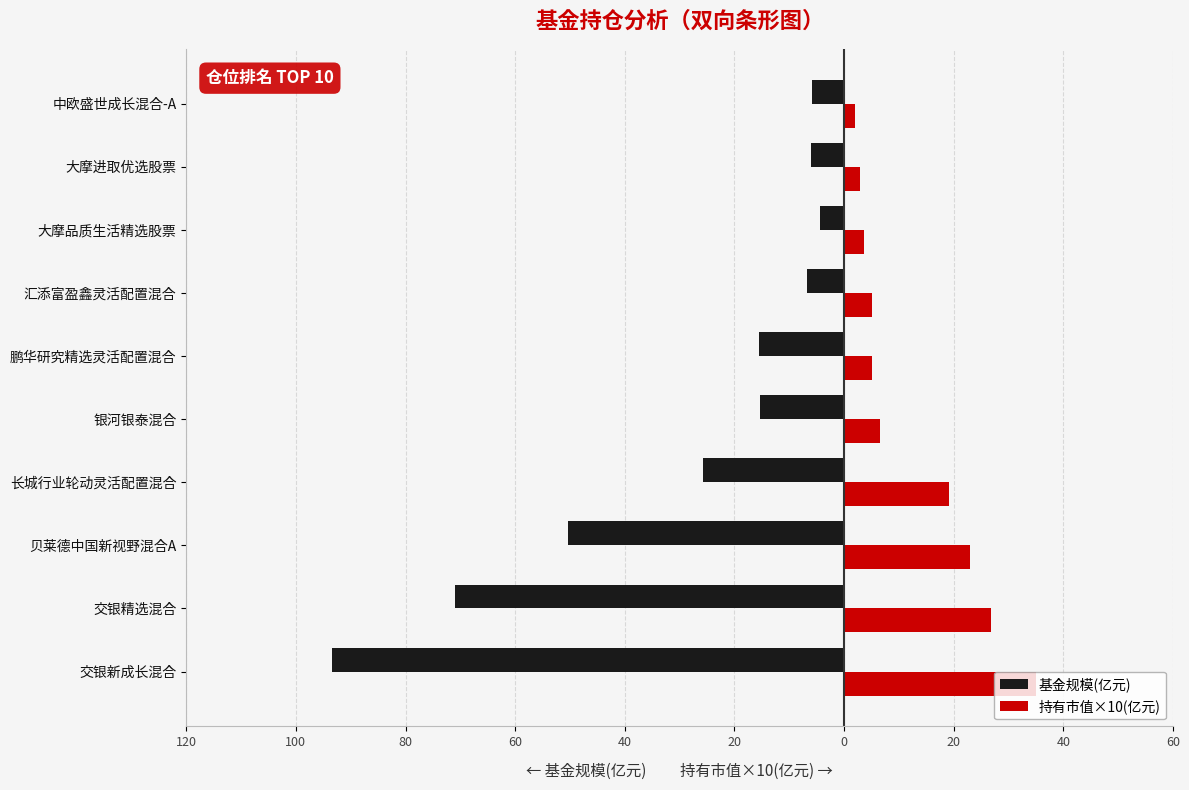

What are all the series names shown in the legend?

基金规模(亿元), 持有市值×10(亿元)